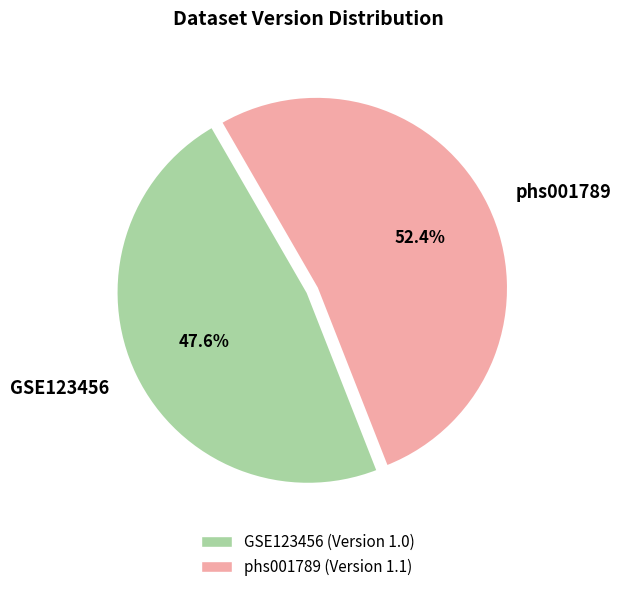

Which category has the smallest portion of the pie?

GSE123456